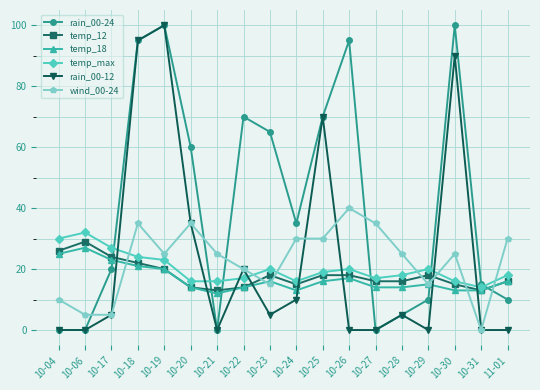

At which label is temp_18 closest to 19?

10-19